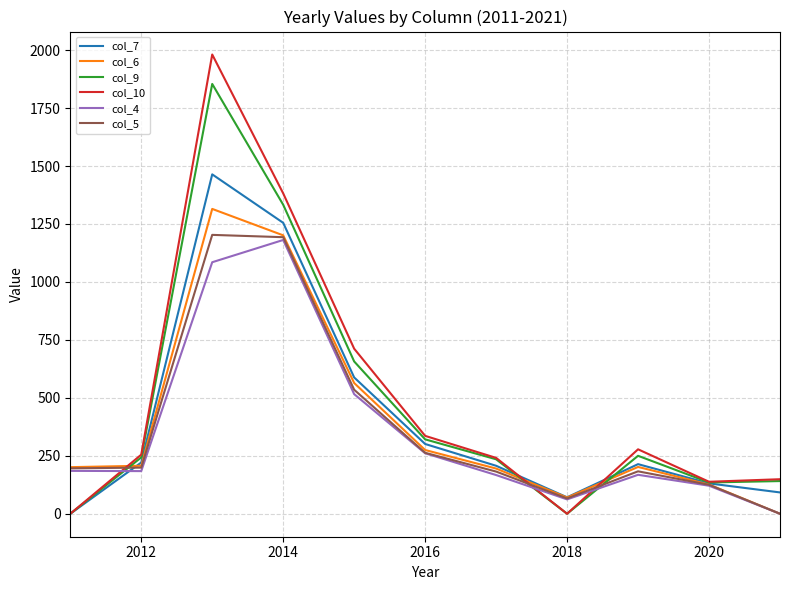

Which series ends up on top after the final intersection of col_9 and col_7?

col_9